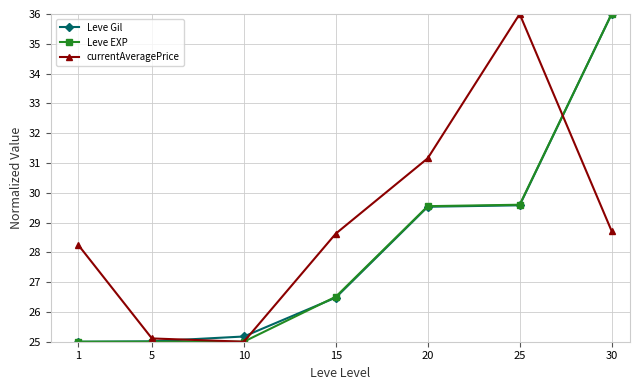

What is the sum of all Leve Gil values?

196.8